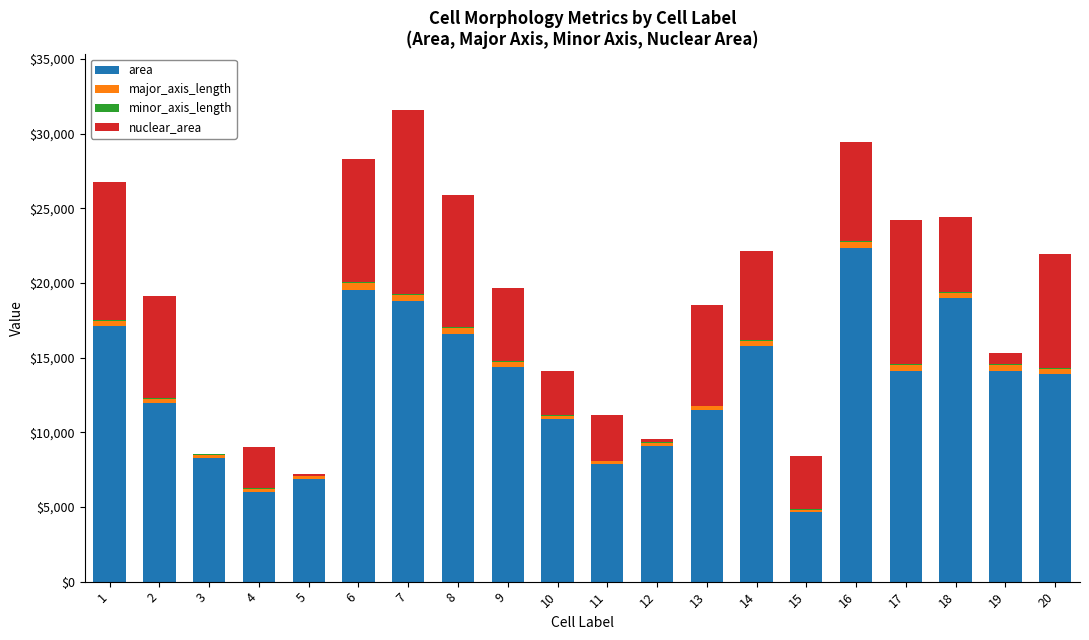

What is the sum of all minor_axis_length values?

1209.4